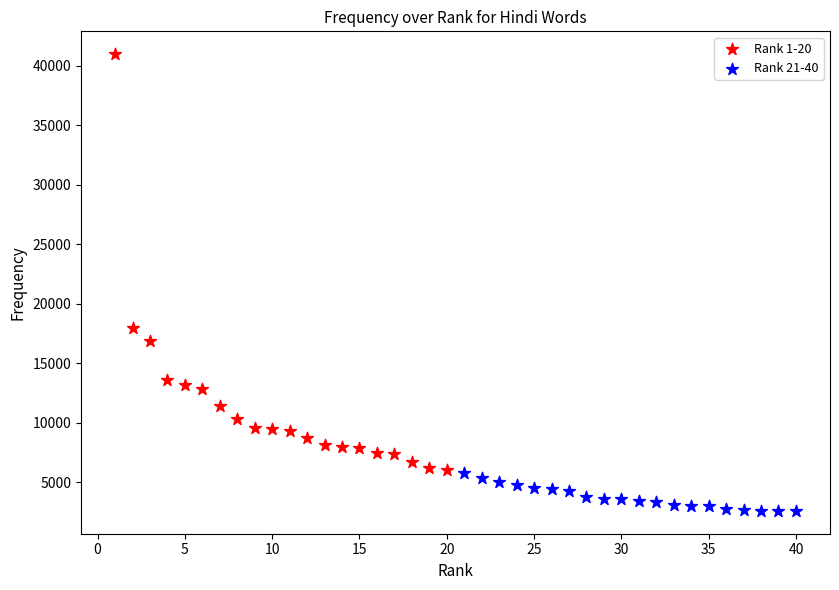

What are all the series names shown in the legend?

Rank 1-20, Rank 21-40